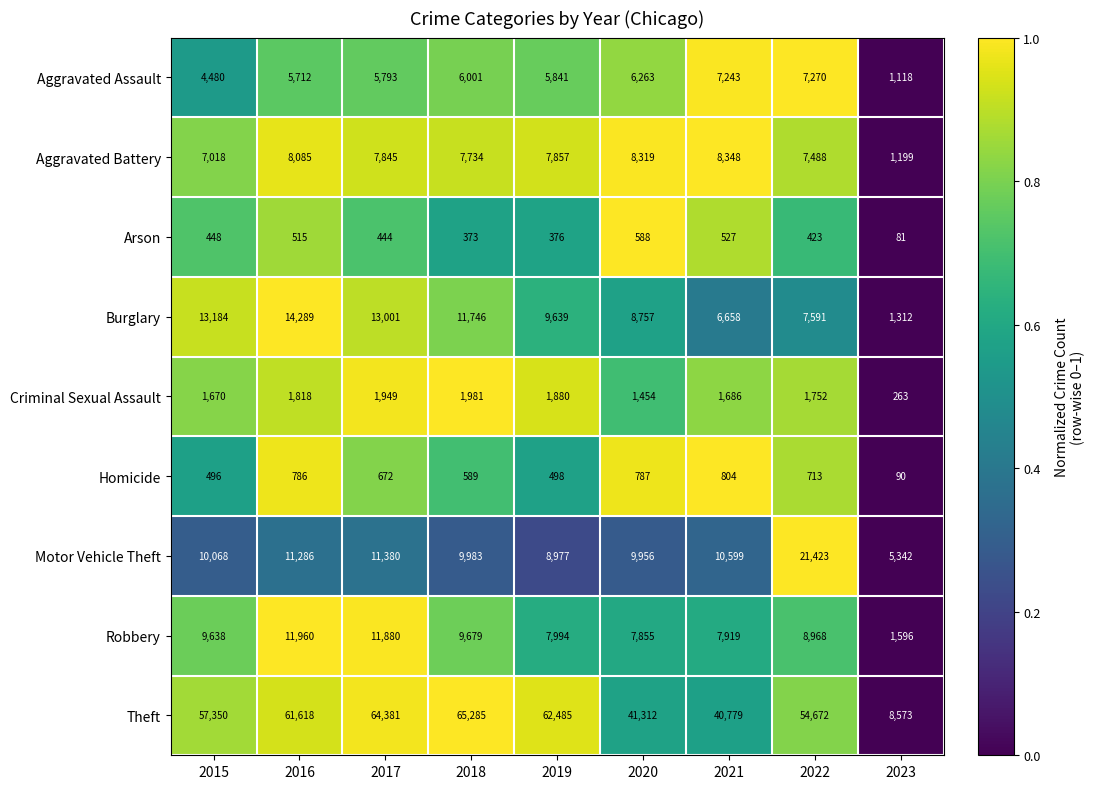

How many distinct data groups are displayed?

9